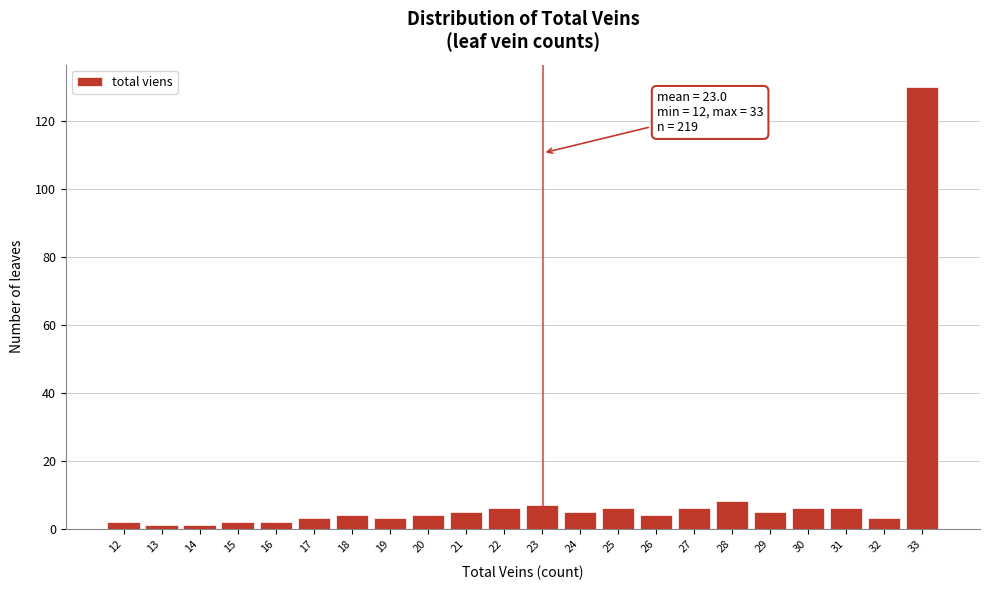

Which range on the x-axis has the tallest bar?

32.5 to 33.5